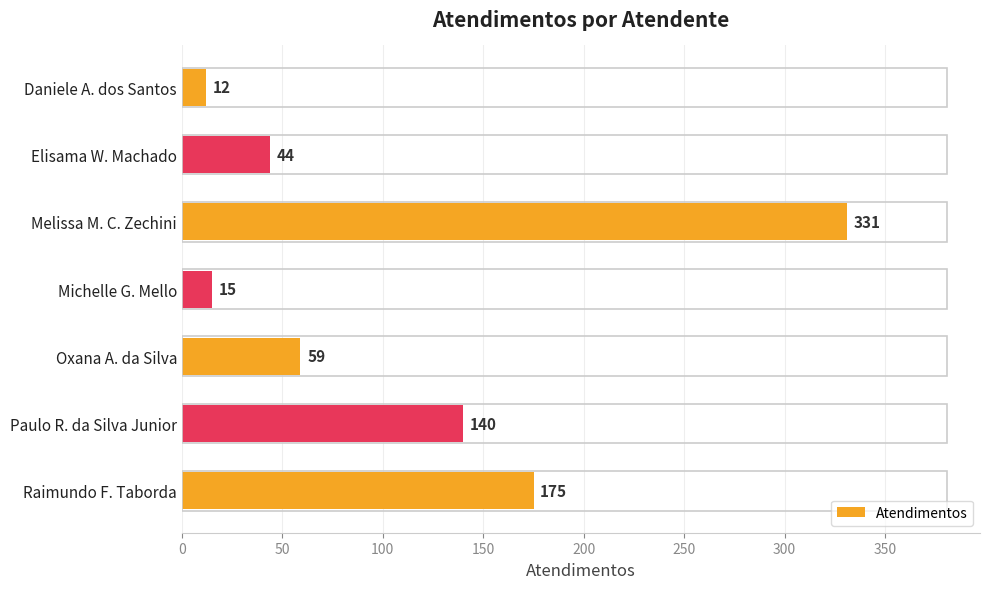

What is the sum of all values?

776